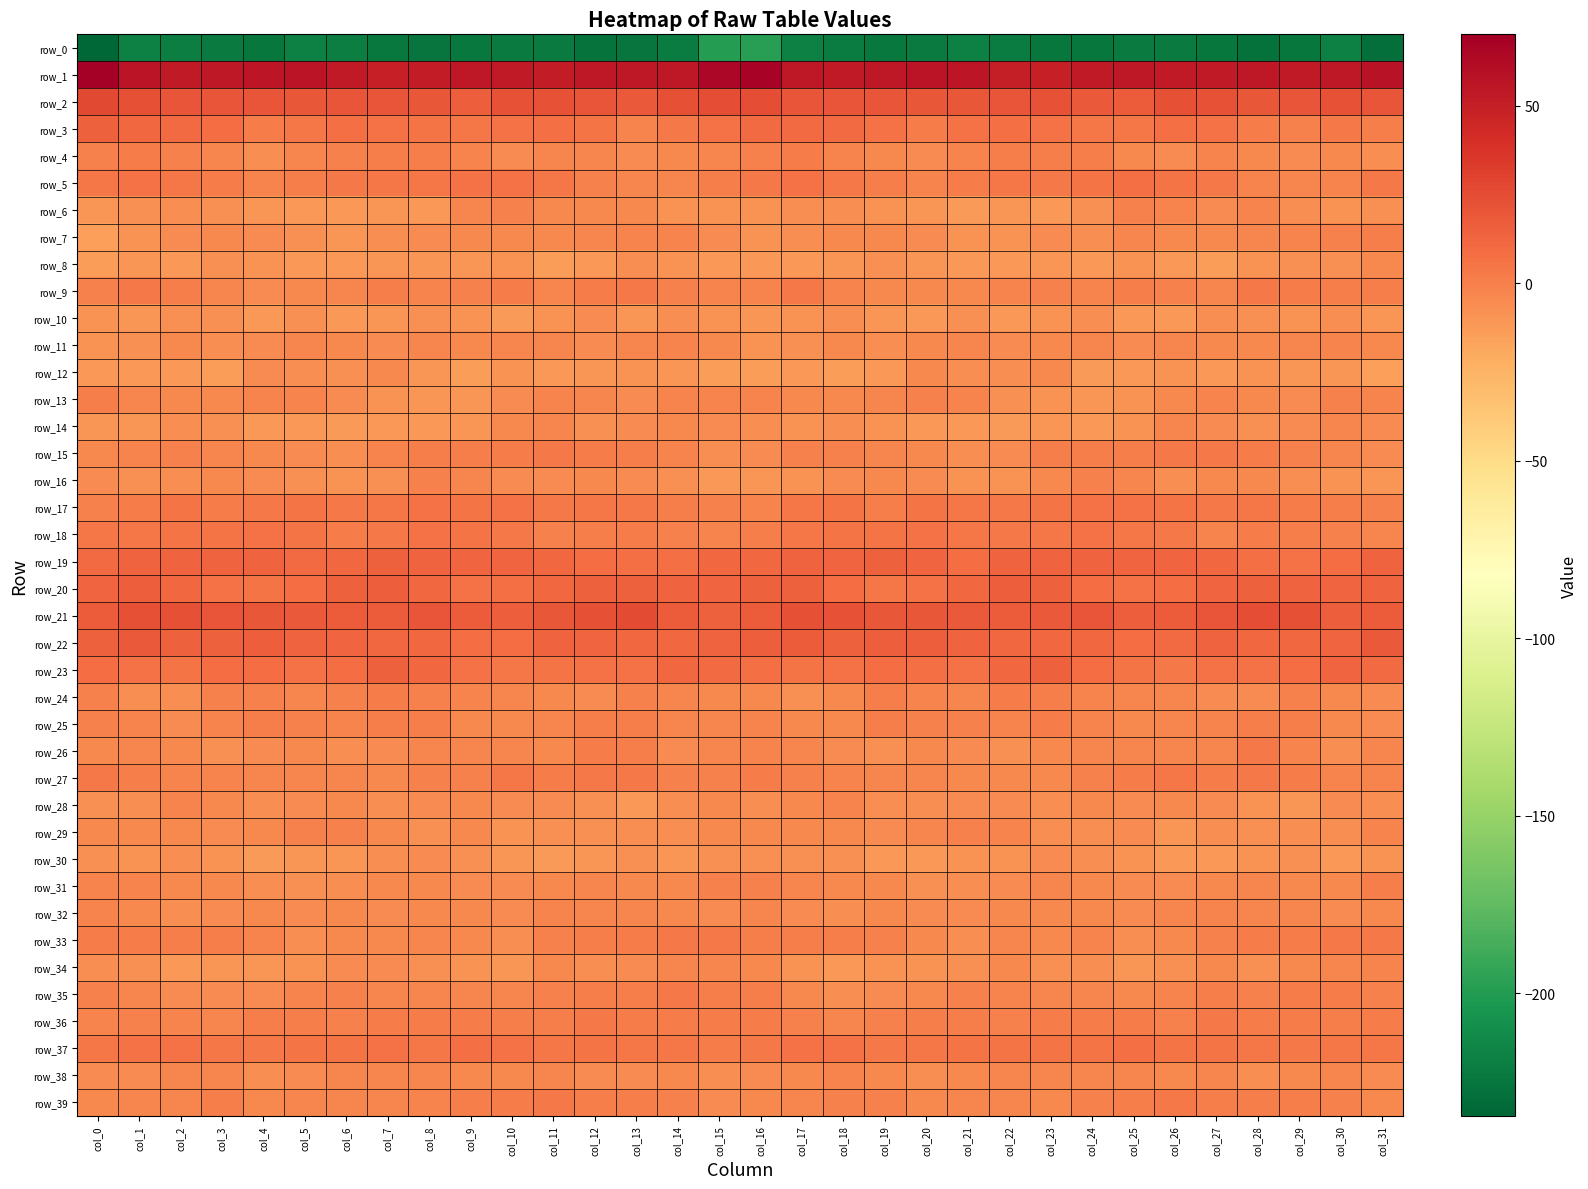

How many data points in row_20 are above 12?

17